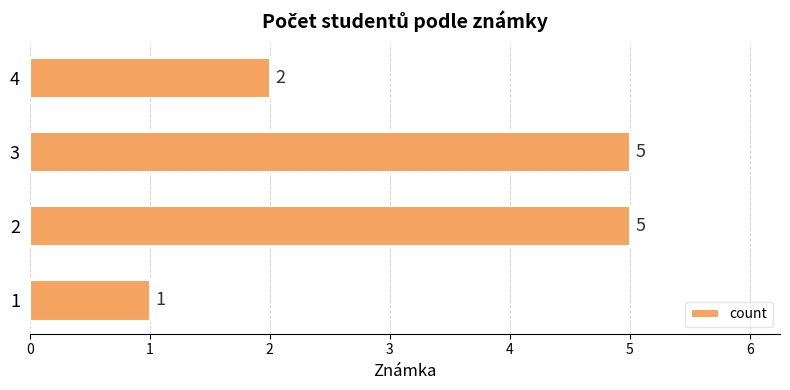

What is the difference between the maximum and second lowest values?

3